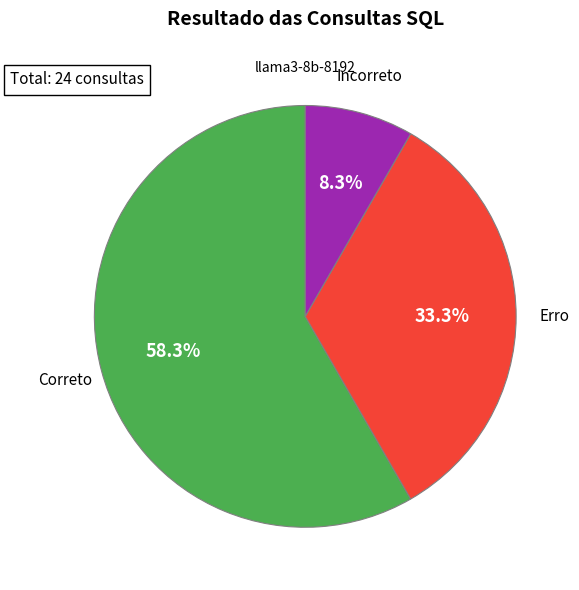

To the nearest percent, what is the difference between the largest and smallest slice percentages?

50%